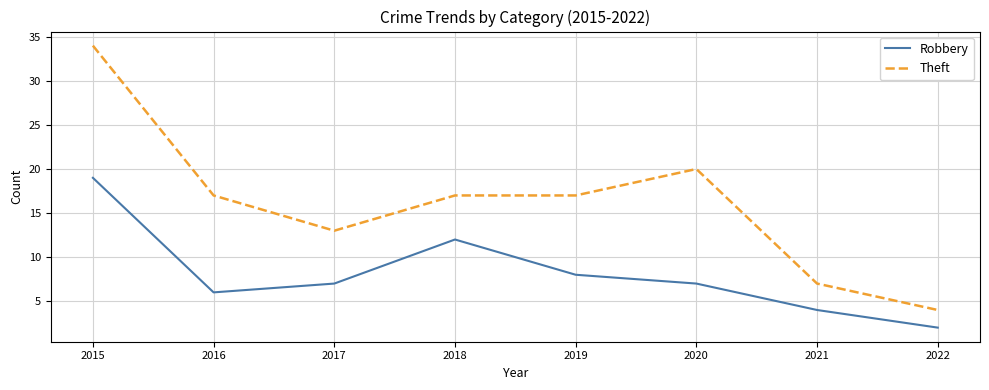

At 2015, list the series in order from smallest to largest.

Robbery, Theft